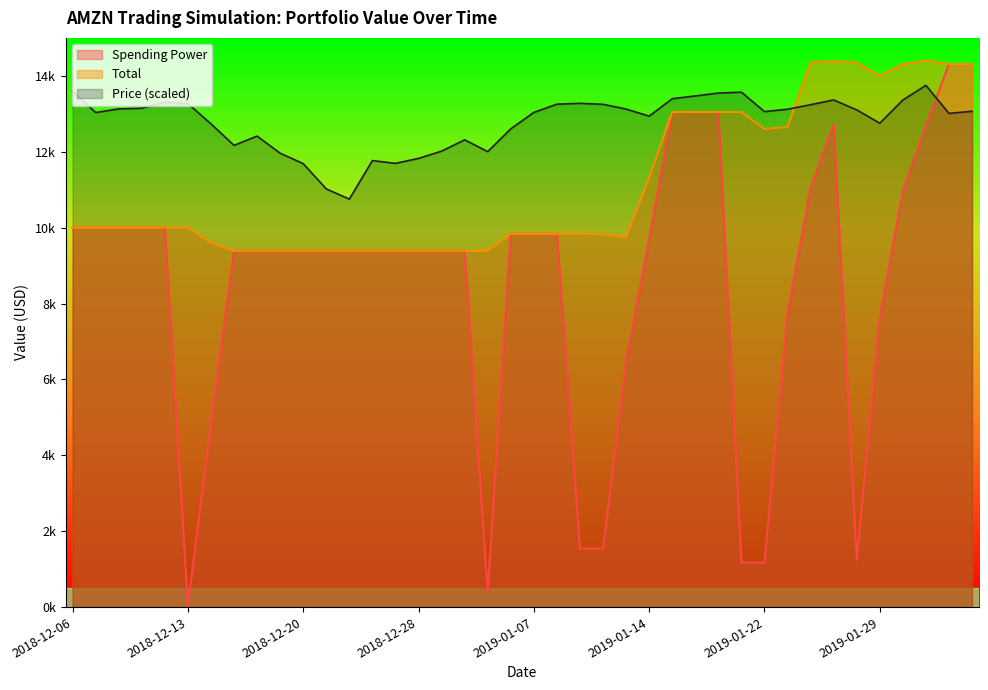

What are all the series names shown in the legend?

Spending Power, Total, Price (scaled)